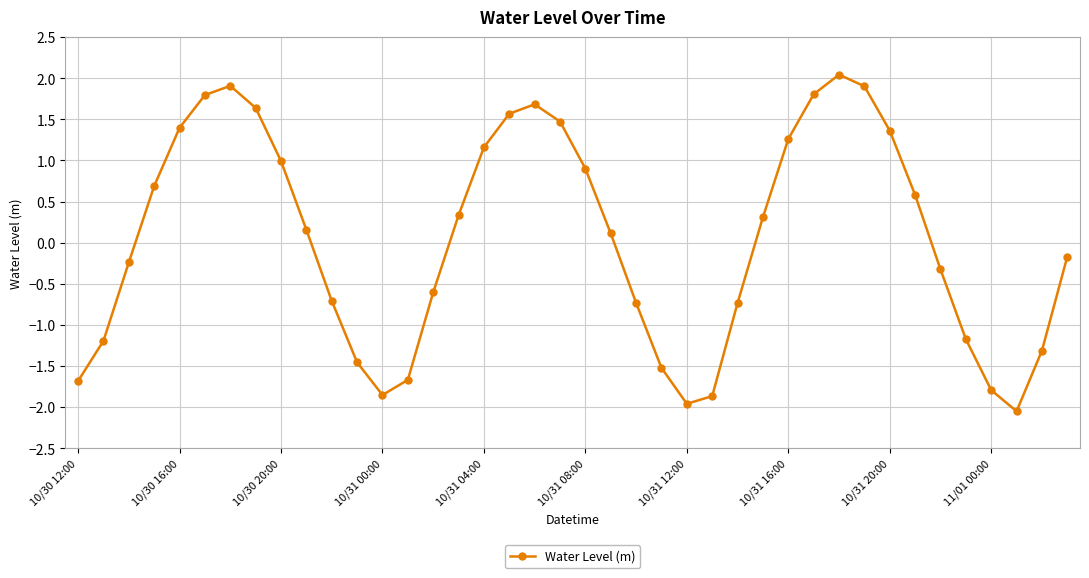

What is the difference between the maximum and minimum values?

4.1